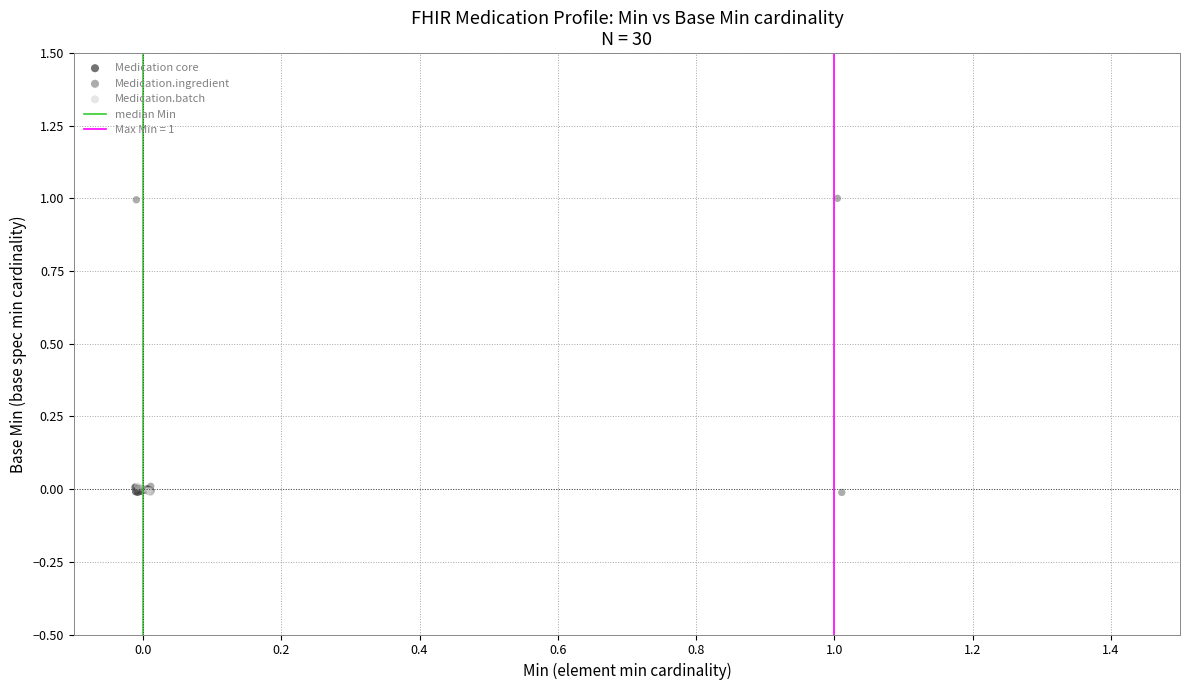

Which series reaches the maximum Y coordinate?

Medication.ingredient